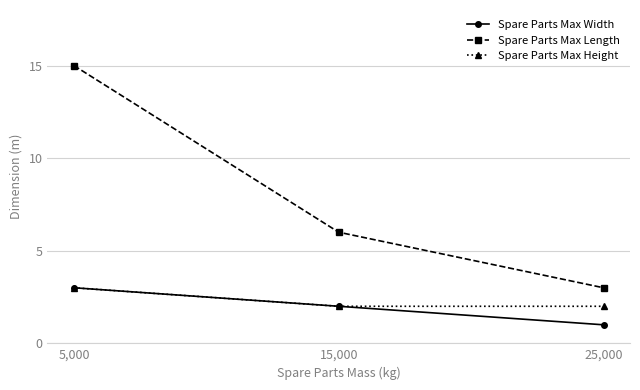

Reading left to right, transcribe all the data shown in this chart.

Spare Parts Max Width: 3	2	1
Spare Parts Max Length: 15	6	3
Spare Parts Max Height: 3	2	2